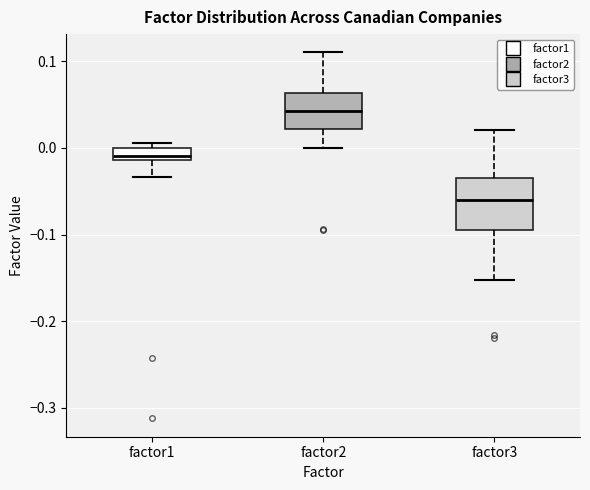

Where is the upper edge of the box for factor3 on the y-axis? The values are not printed on the chart, so give them approximately, as read against the axis.

-0.03